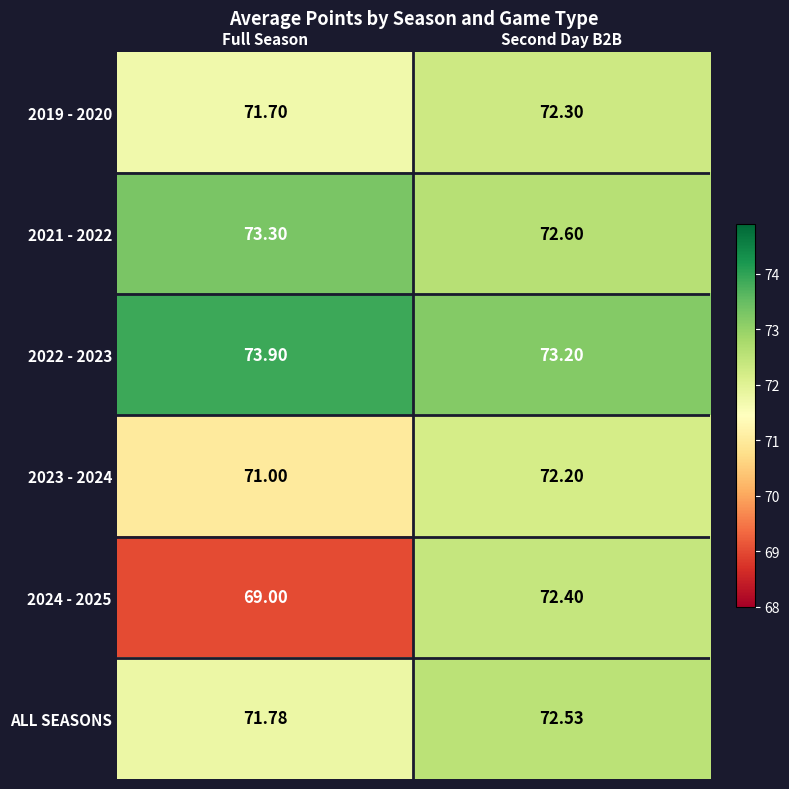

Which category has the lowest value in the 2024 - 2025 series?

Full Season